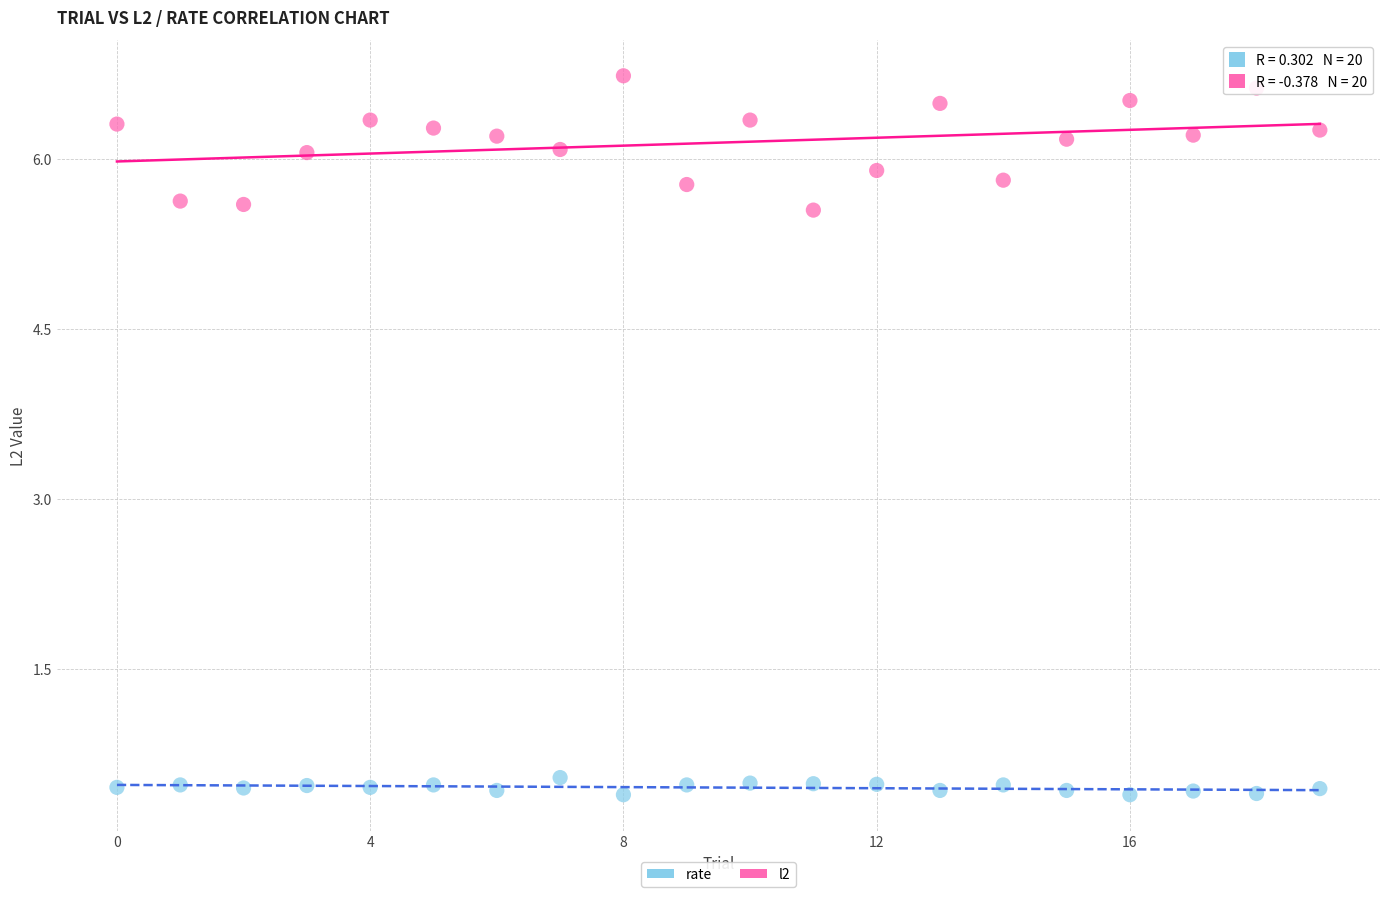

Which series has the largest Y range (max minus min)?

l2